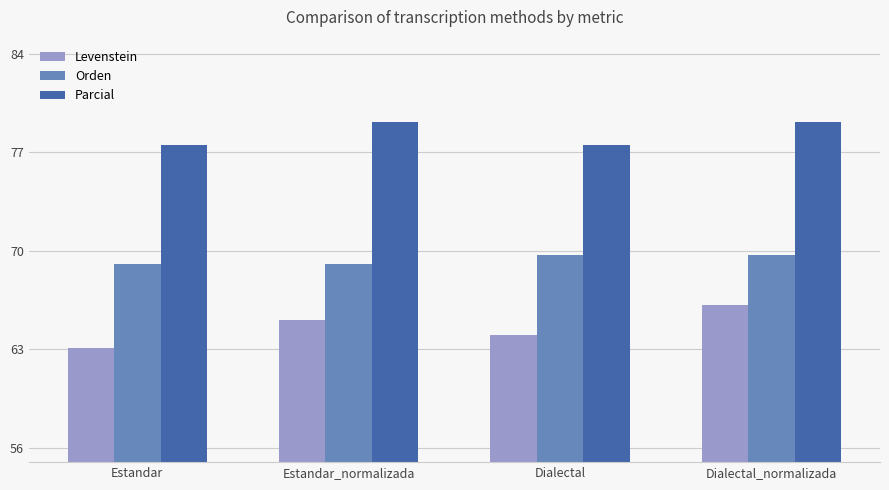

Where does the Parcial series first go above 79?

Estandar_normalizada